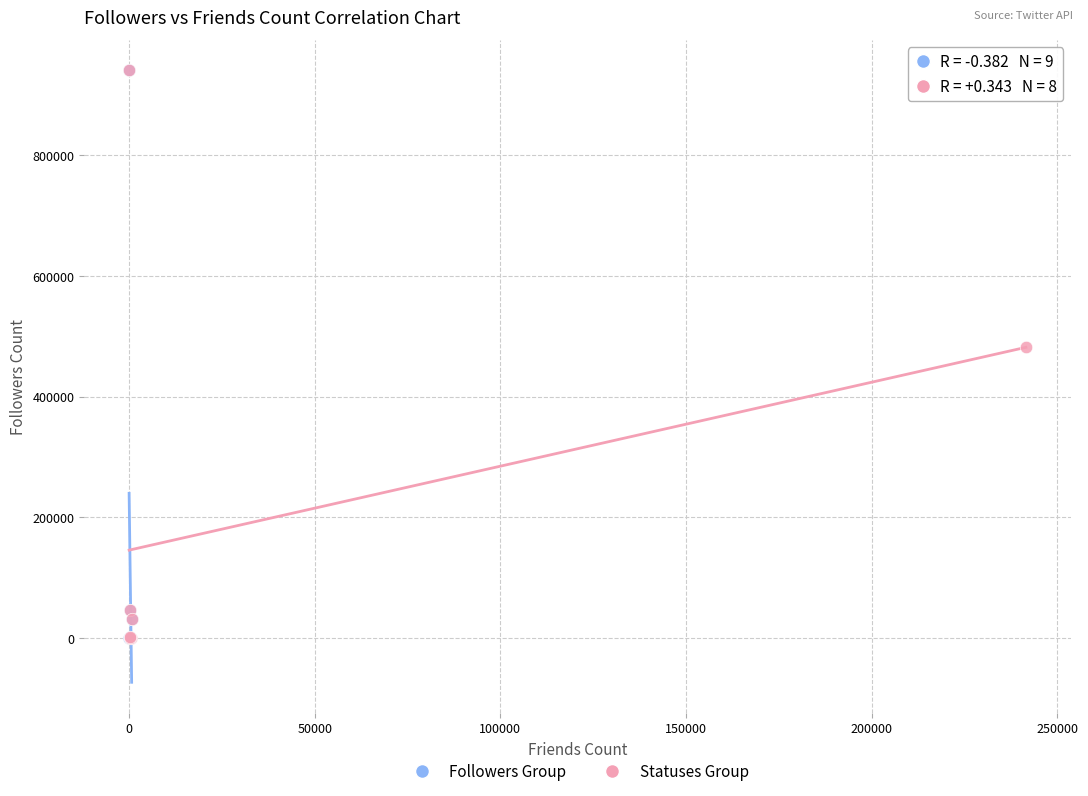

What are all the series names shown in the legend?

Followers Group, Statuses Group